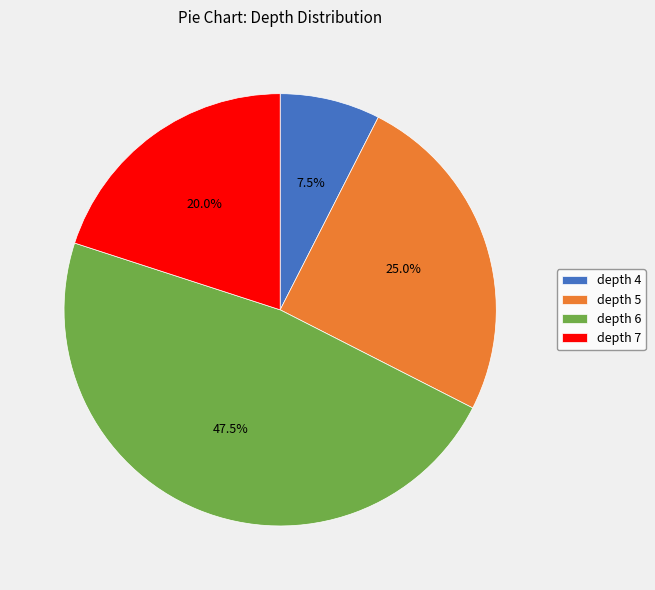

Does any single category account for the majority?

No